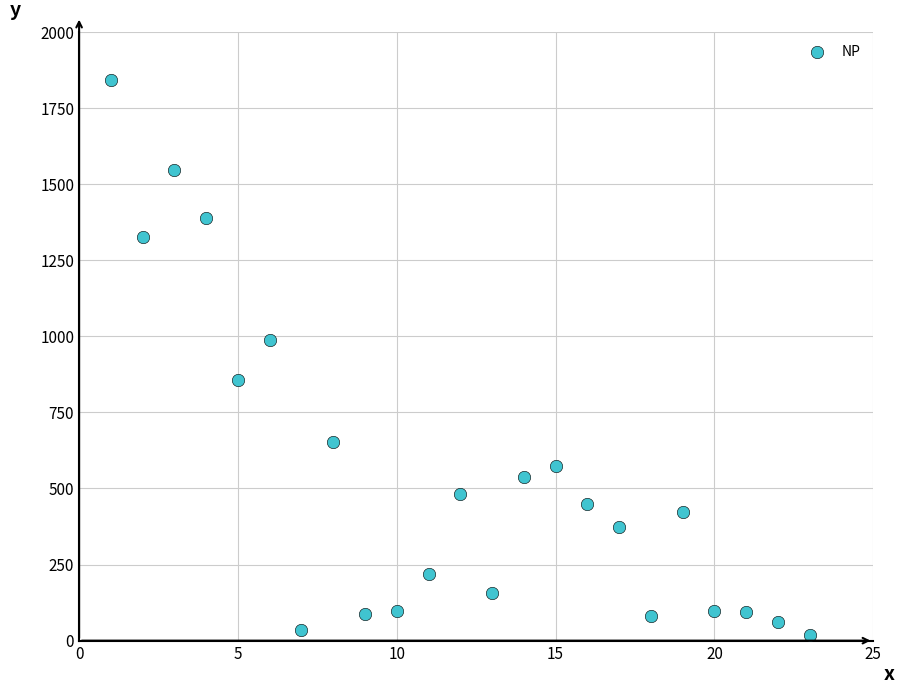

What is the range of Y values (max minus min)?

1822